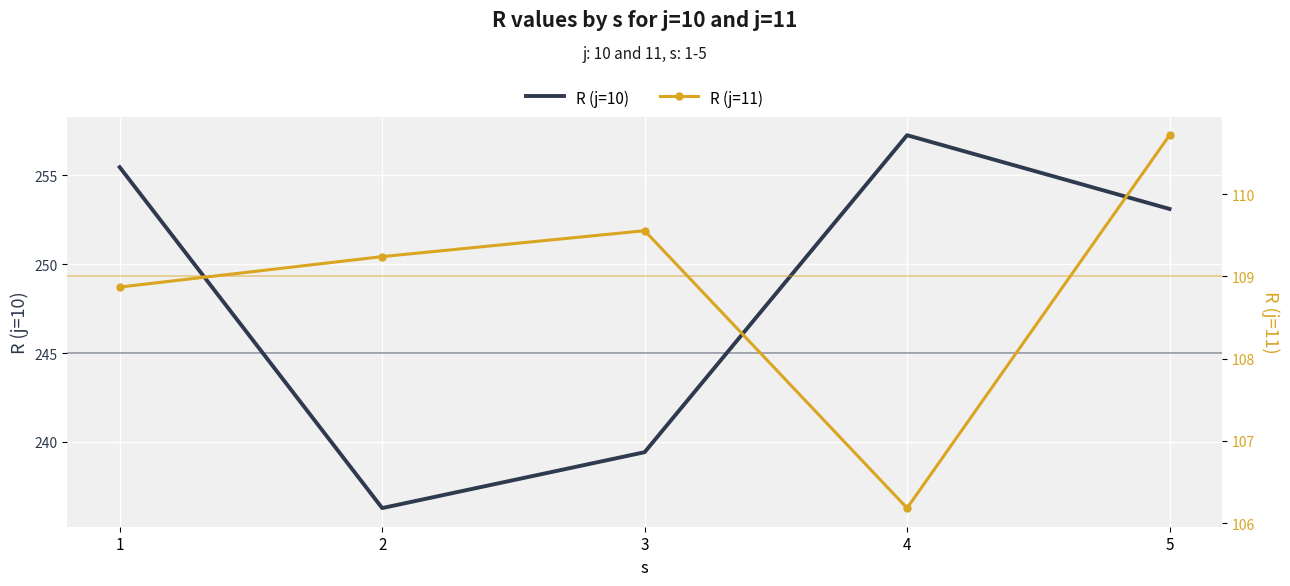

What is the value of the R (j=11) point at the 4th from the left?

106.2